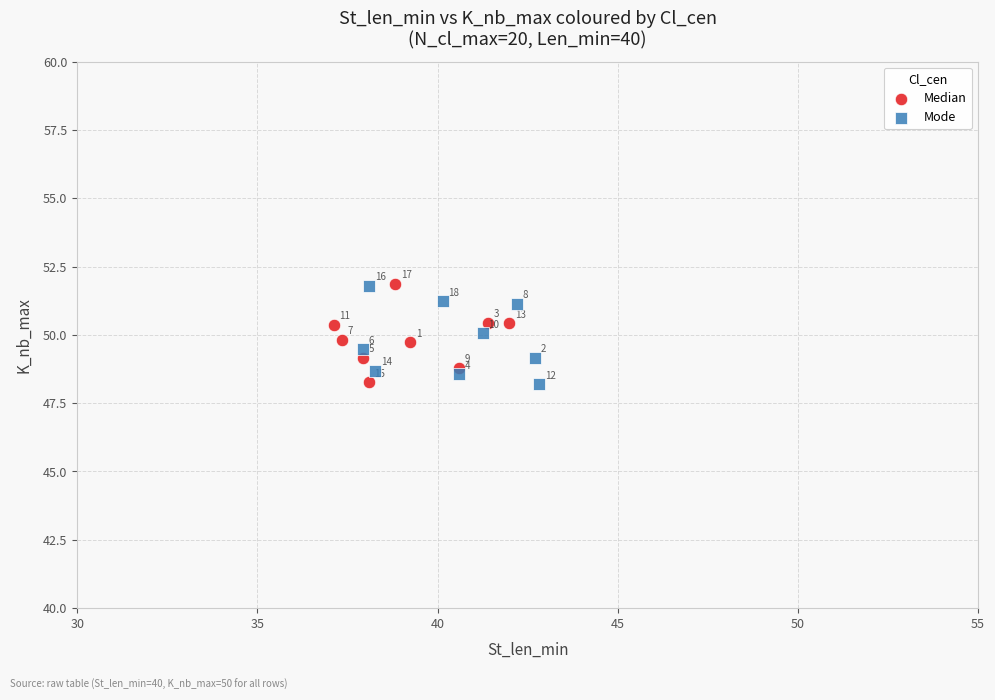

Which series reaches the minimum Y coordinate?

Mode